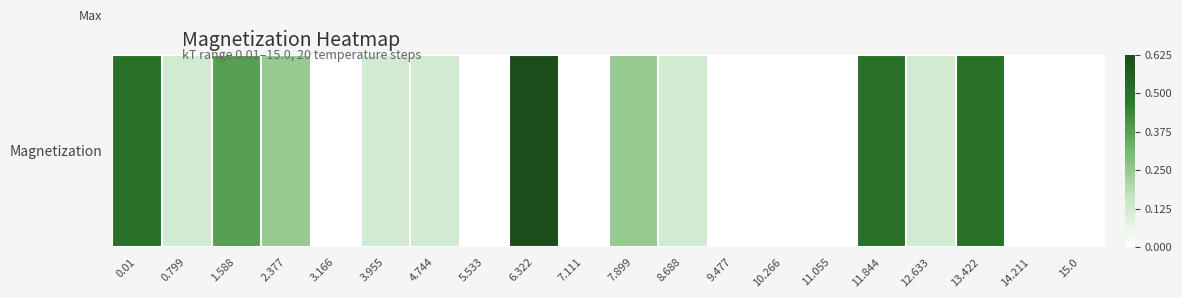

What is the change in value from 7.111 to 13.422?

+0.5